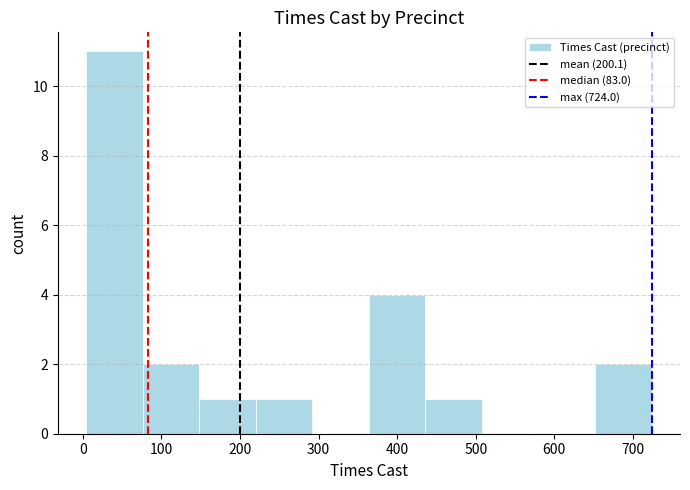

Reading left to right, list every bar in this chart as the range it spans on the x-axis followed by its height. Neither the bar edges nor the heights are printed on the chart, so give them approximately, as read against the axes.

4 to 76: 11
76 to 148: 2
148 to 220: 1
220 to 292: 1
292 to 364: 0
364 to 436: 4
436 to 508: 1
508 to 580: 0
580 to 652: 0
652 to 724: 2